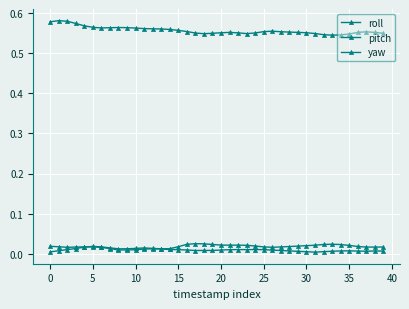

True or false: yaw and pitch intersect in this chart.

True